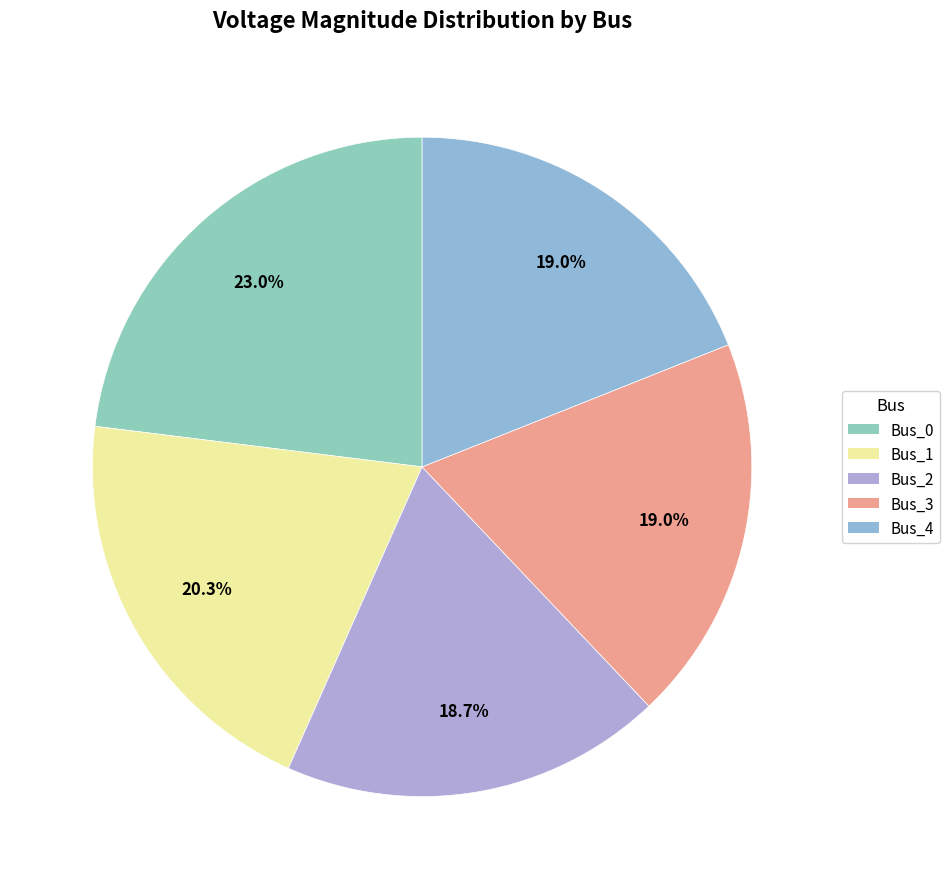

Count the number of slices in the pie.

5